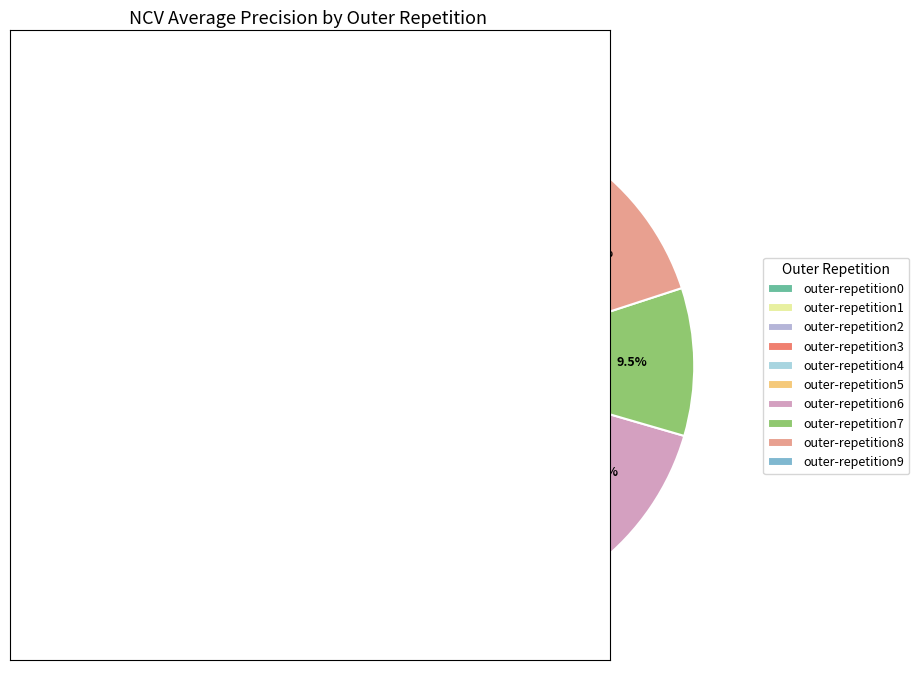

Does outer-repetition4 account for over 50% of the chart?

No